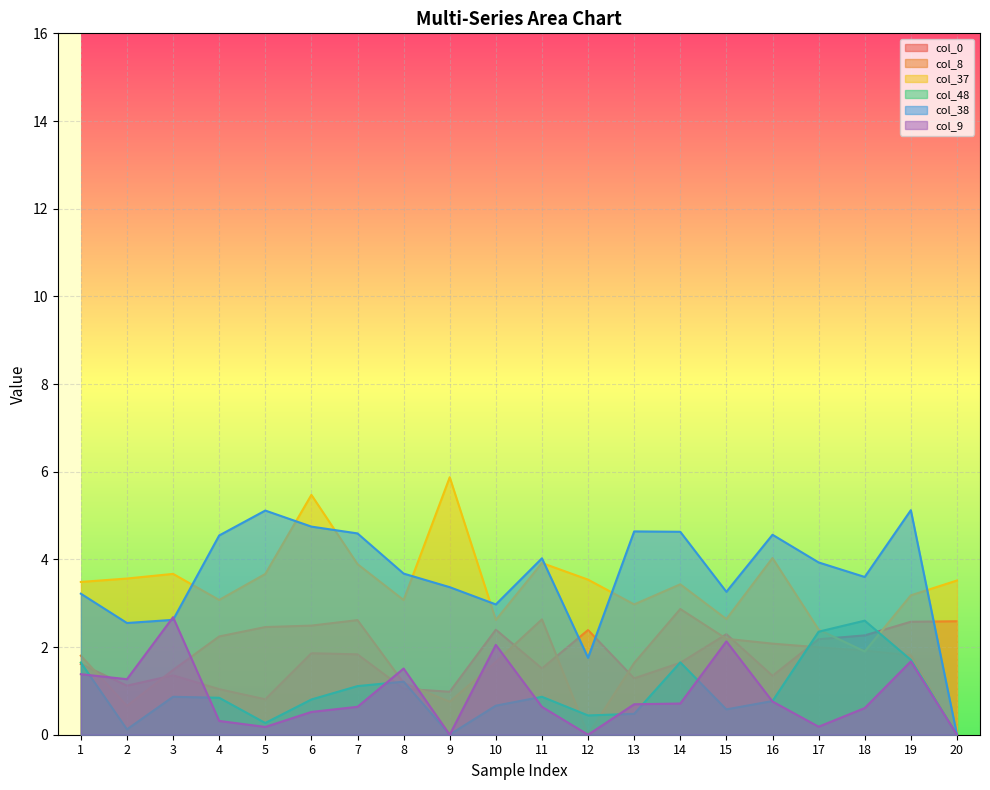

Where is col_9 nearest to the value 1?

16